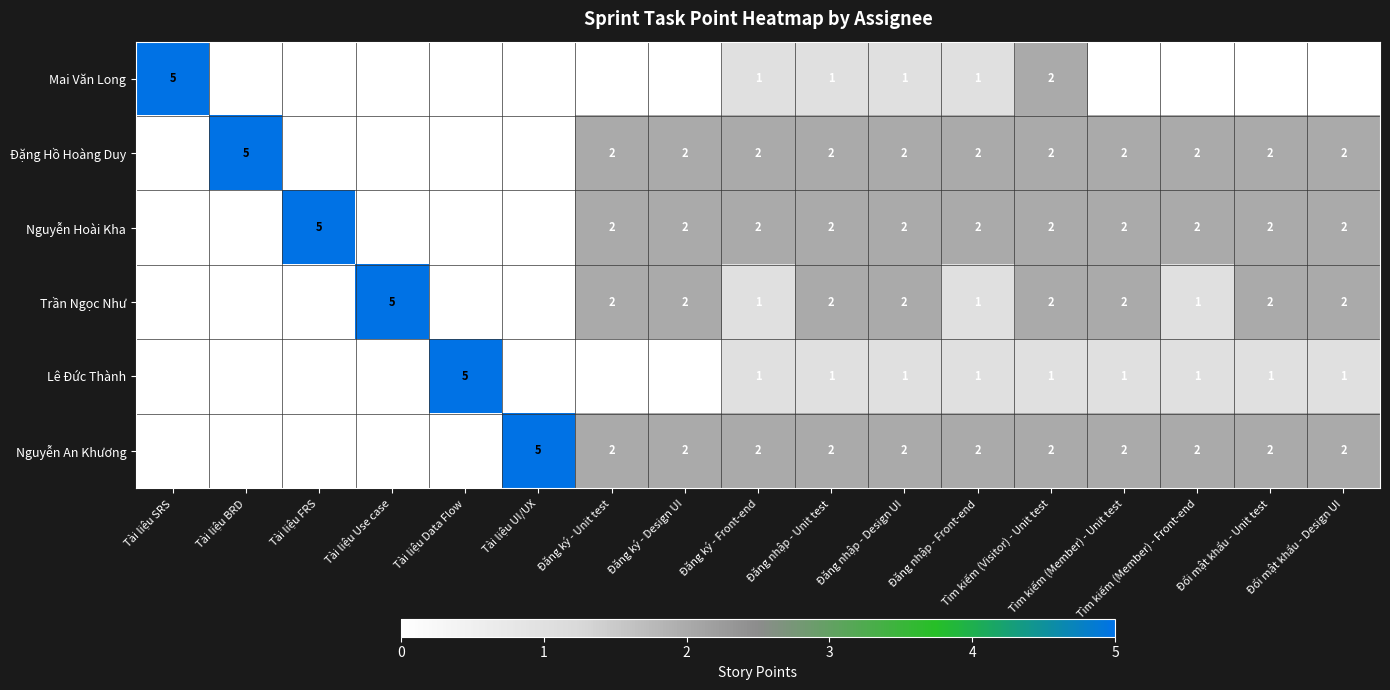

What is the total value across all series at Đăng nhập - Design UI?

10